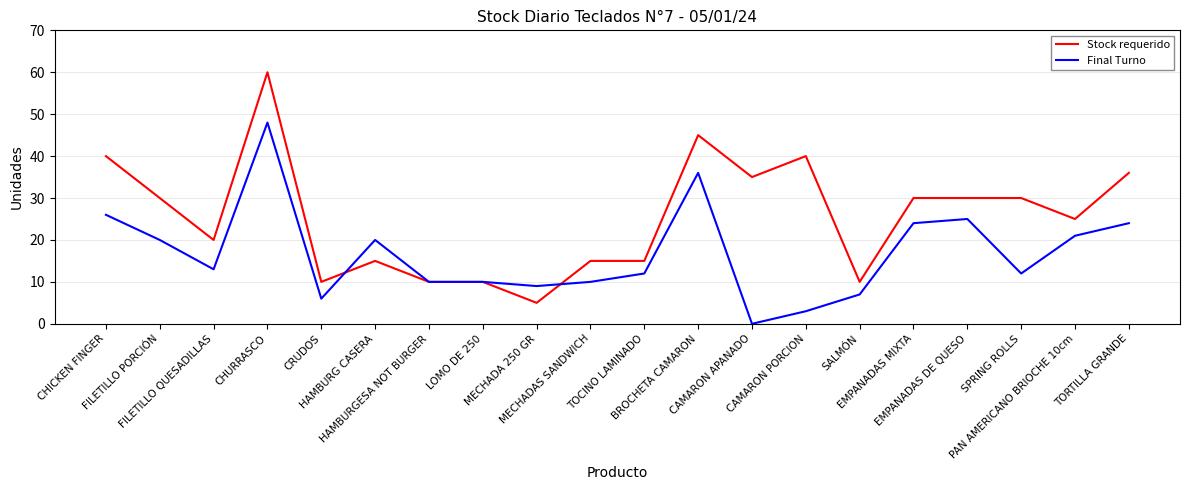

Which series changed the most between CHICKEN FINGER and HAMBURGESA NOT BURGER?

Stock requerido